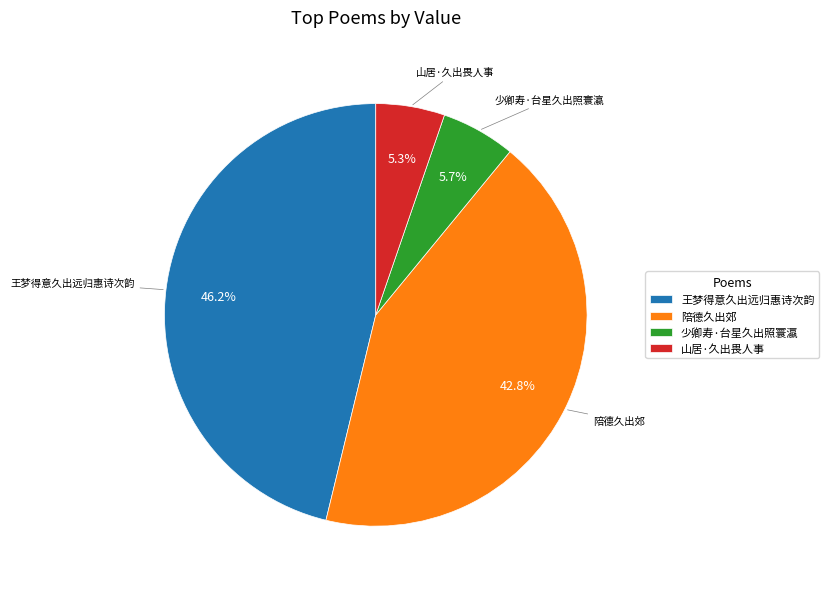

Is there a majority slice in this chart?

No